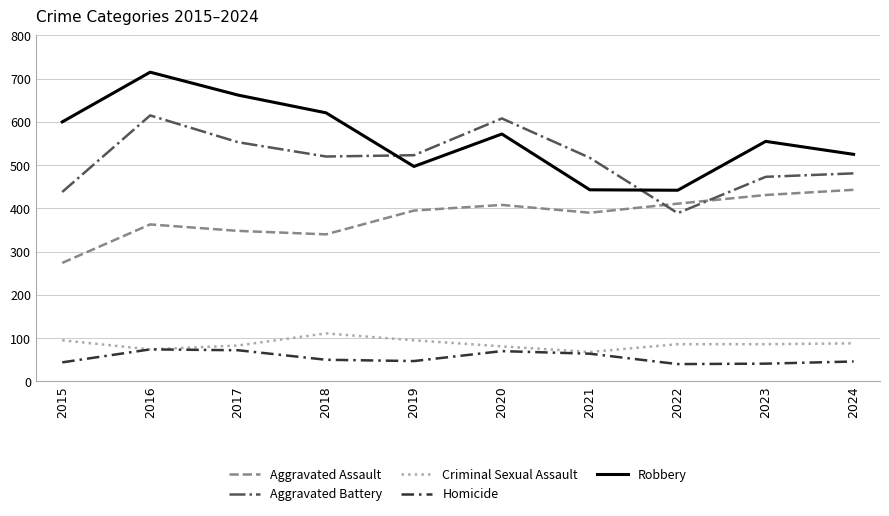

List the series in order of their peak value, lowest first.

Homicide, Criminal Sexual Assault, Aggravated Assault, Aggravated Battery, Robbery